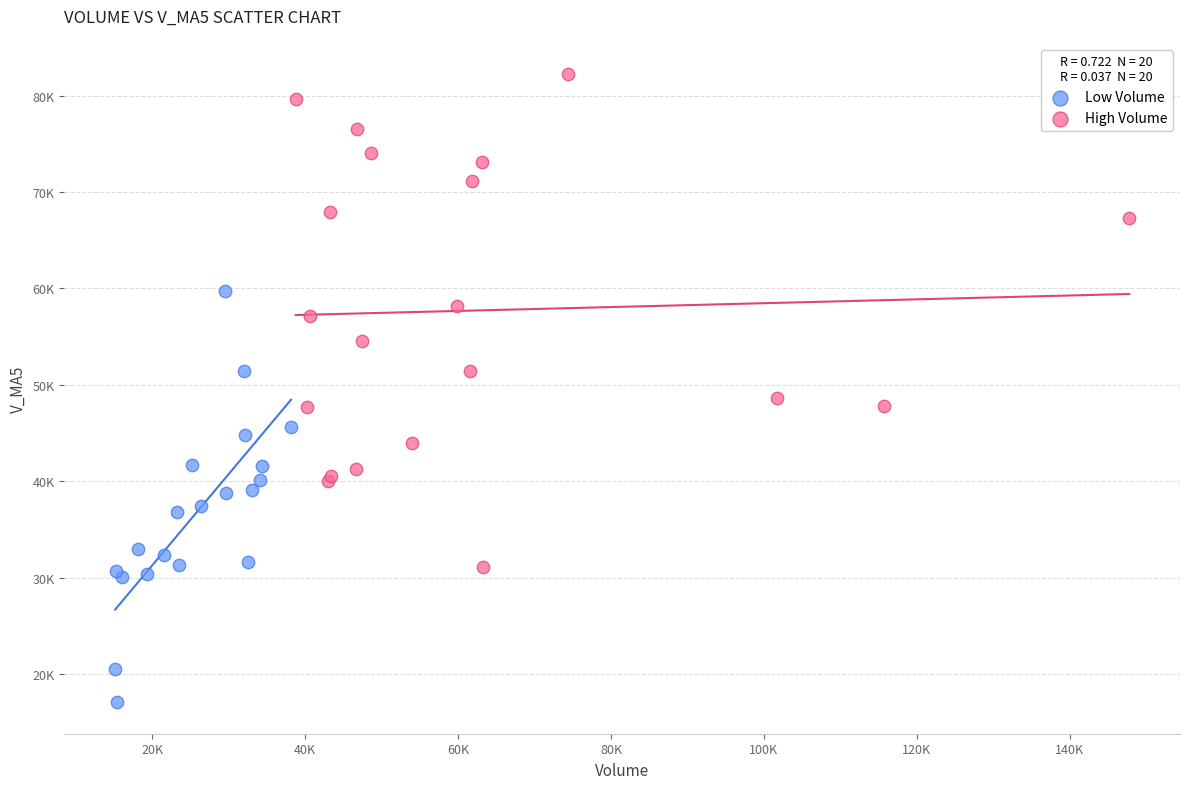

What are all the series names shown in the legend?

Low Volume, High Volume